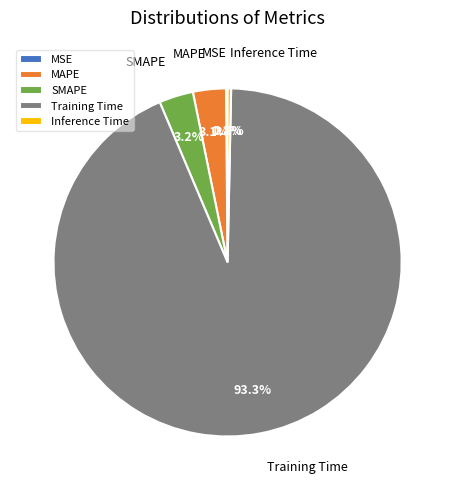

What percentage is the MAPE slice, to the nearest percent?

3%